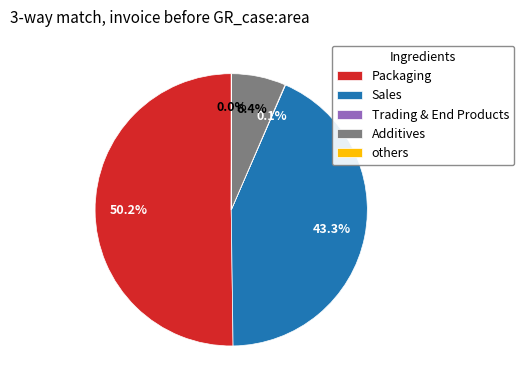

Which slice is the largest?

Packaging